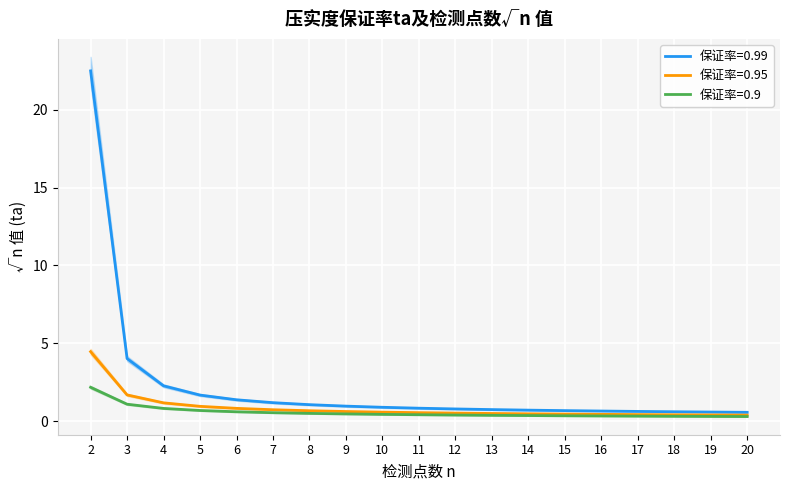

At 4, list the series in order from largest to smallest.

0.99, 0.95, 0.9